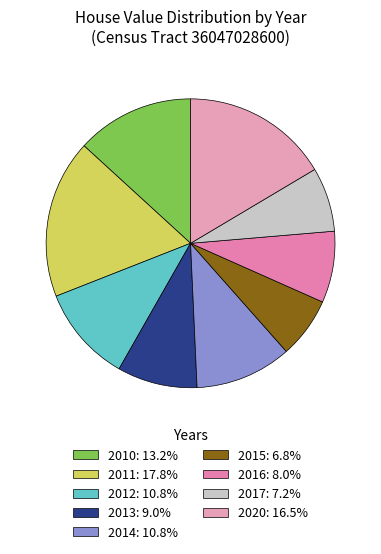

How many slices are in this pie chart?

9